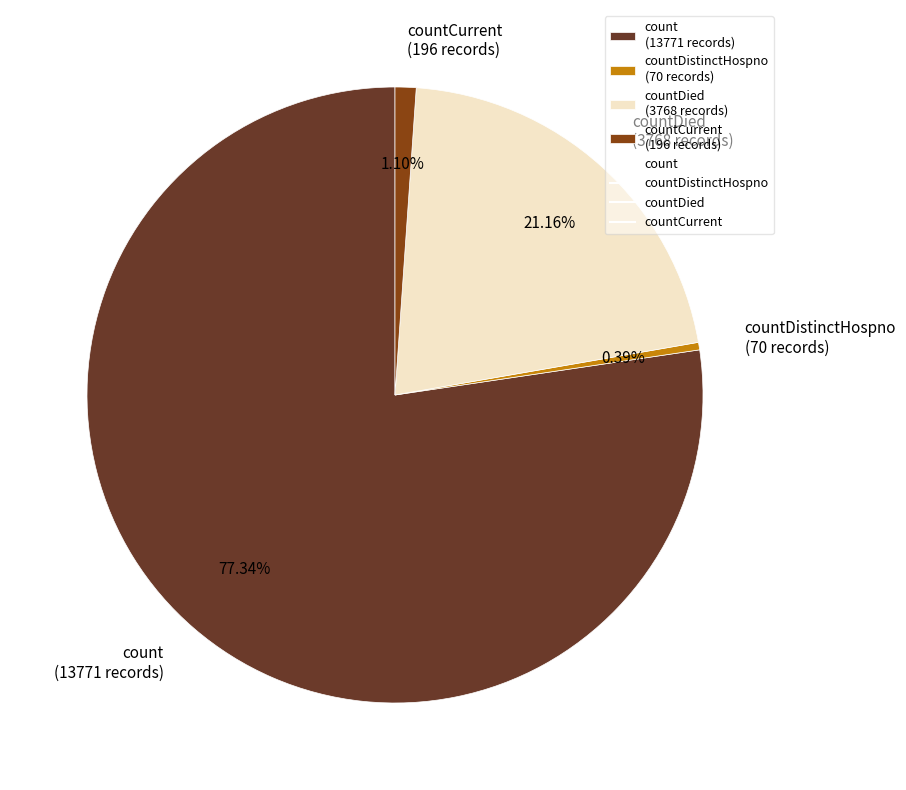

Which category has the smallest portion of the pie?

countDistinctHospno (70 records)